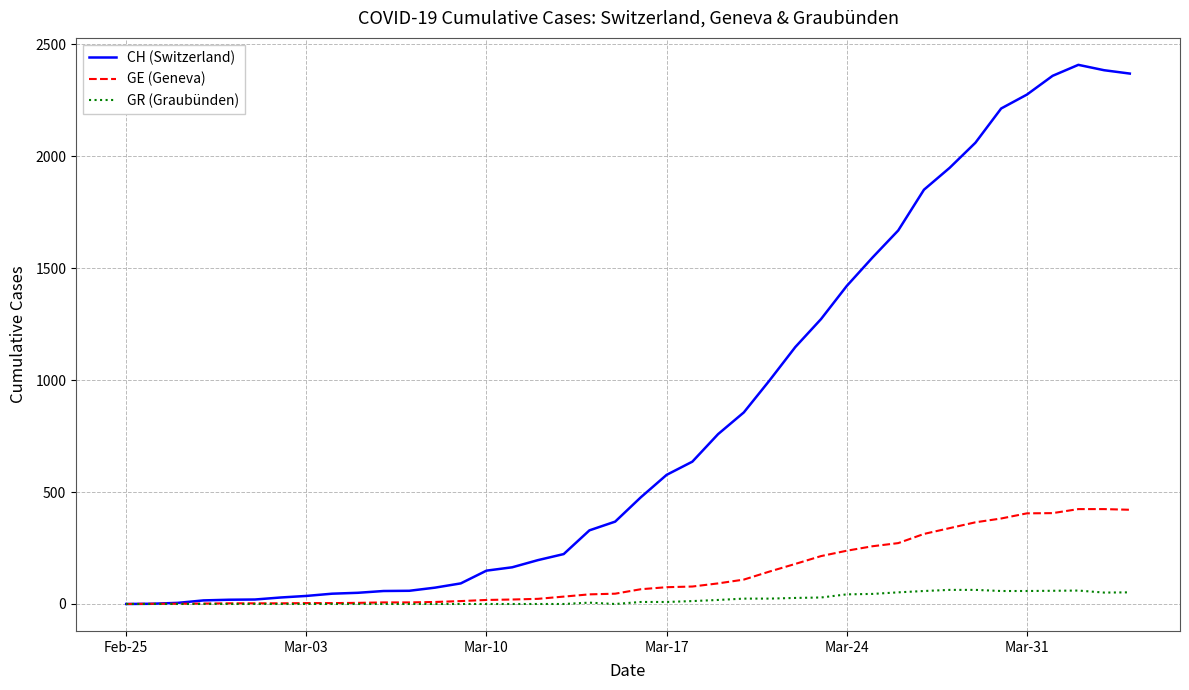

What are all the series names shown in the legend?

CH (Switzerland), GE (Geneva), GR (Graubünden)